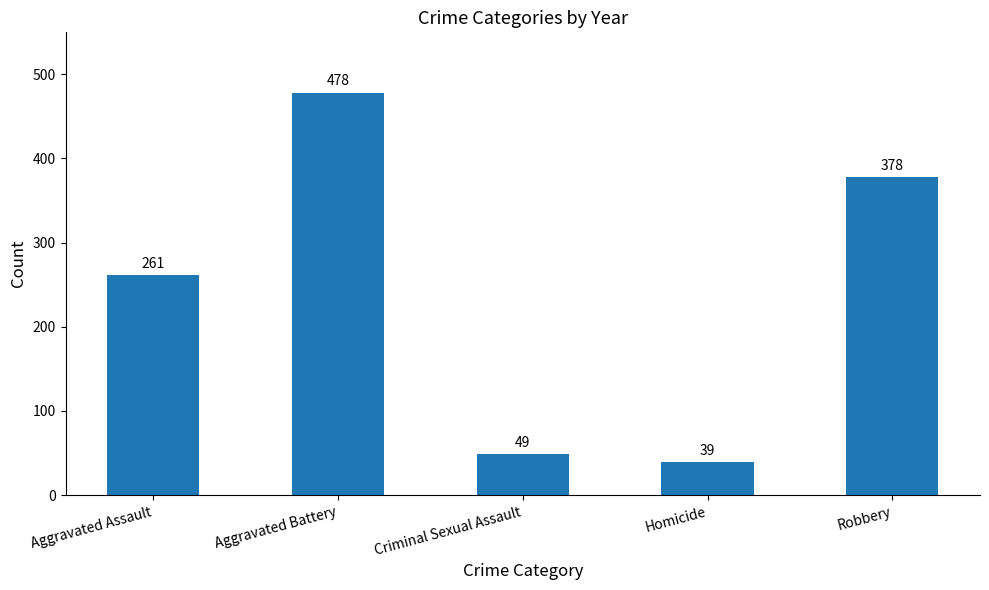

Which label corresponds to the smallest value in the chart?

Homicide